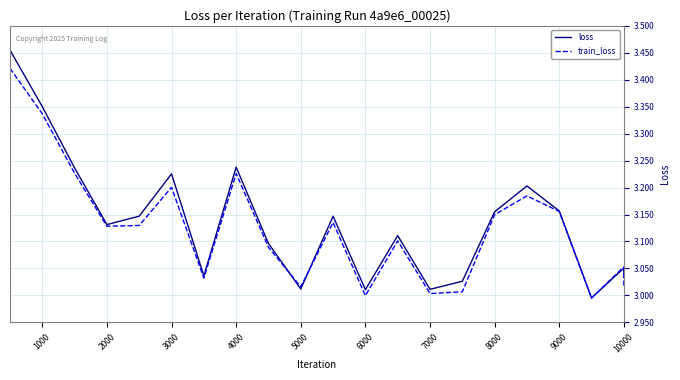

What are all the series names shown in the legend?

loss, train_loss